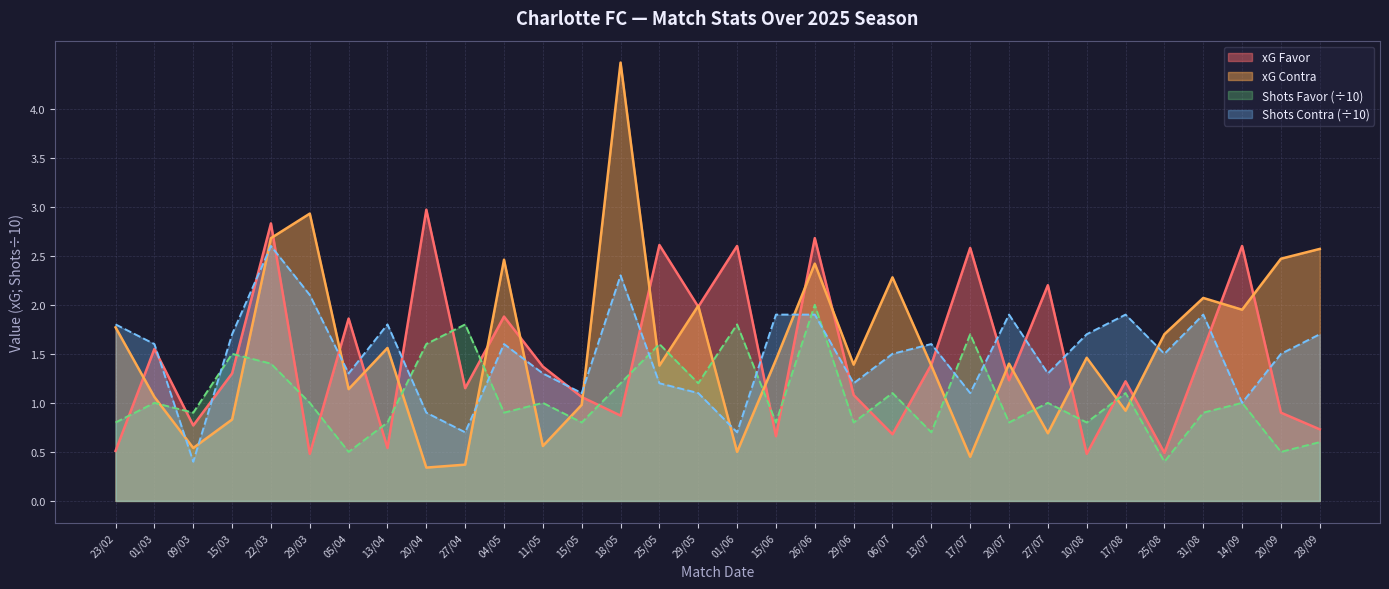

Which series has the largest range (max minus min)?

xG Contra